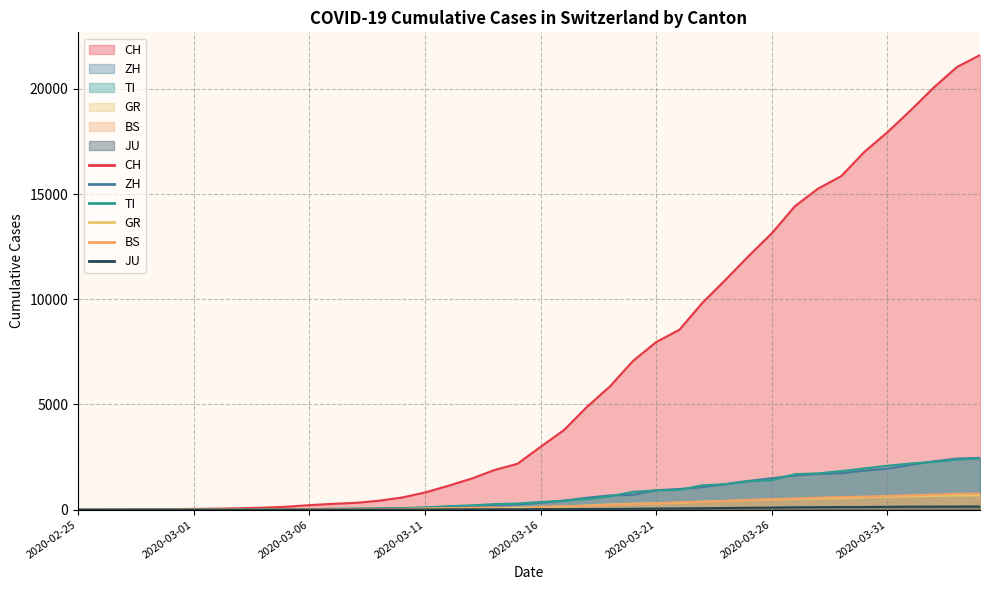

What position from the right is 2020-03-20?

16